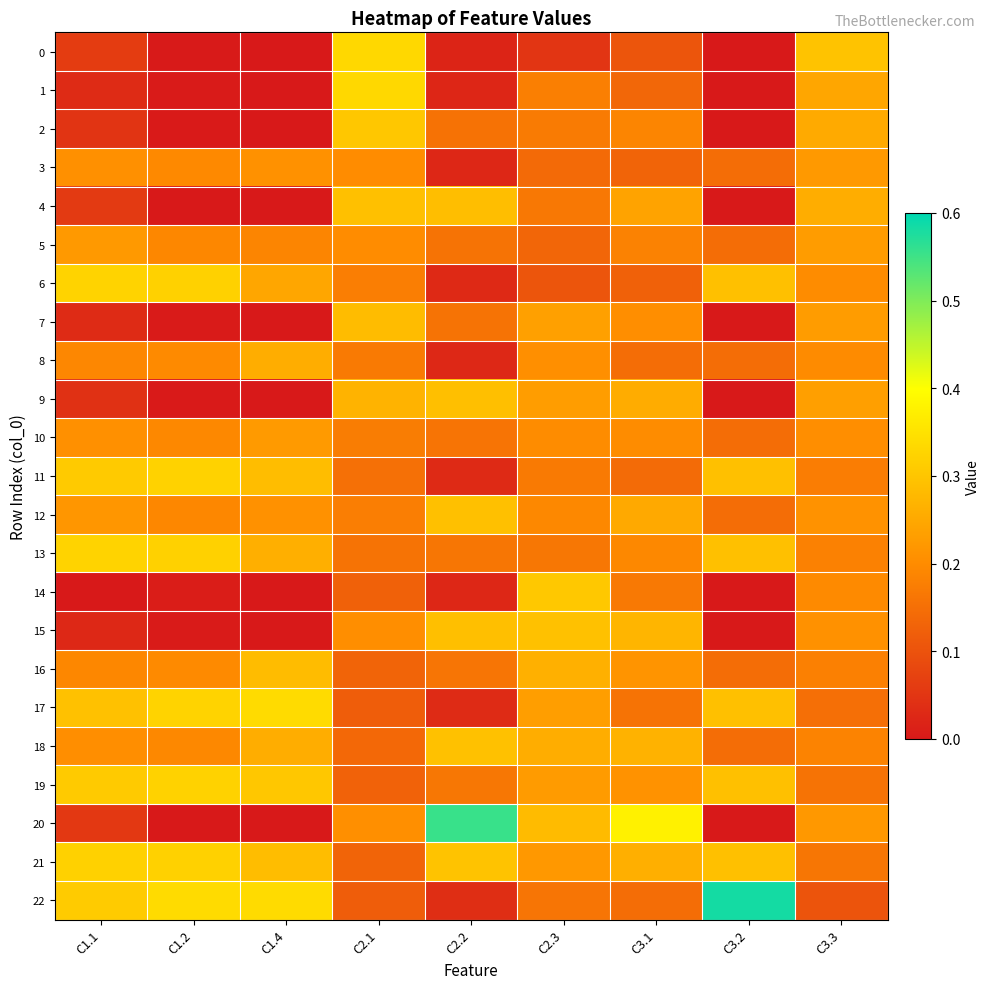

Which has a higher value, C2.3 or C1.2?

C2.3